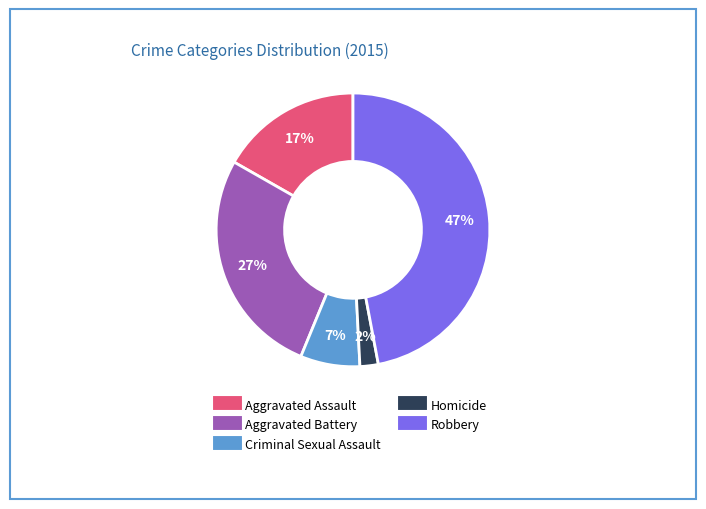

How many segments does this pie chart have?

5